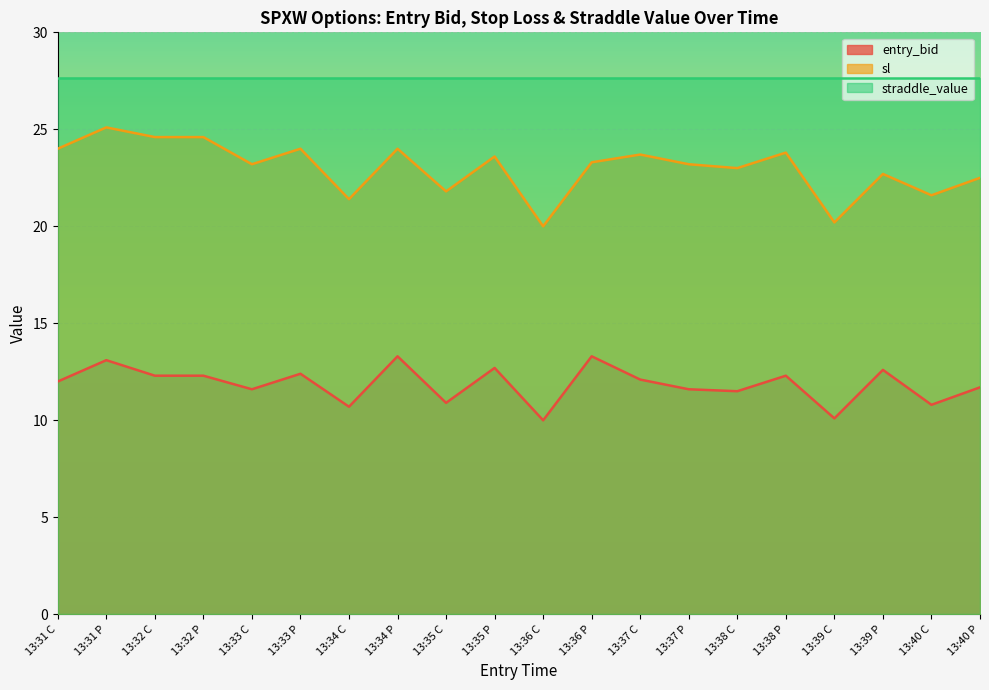

Is it true that sl equals 23.0 at 13:38 C?

True